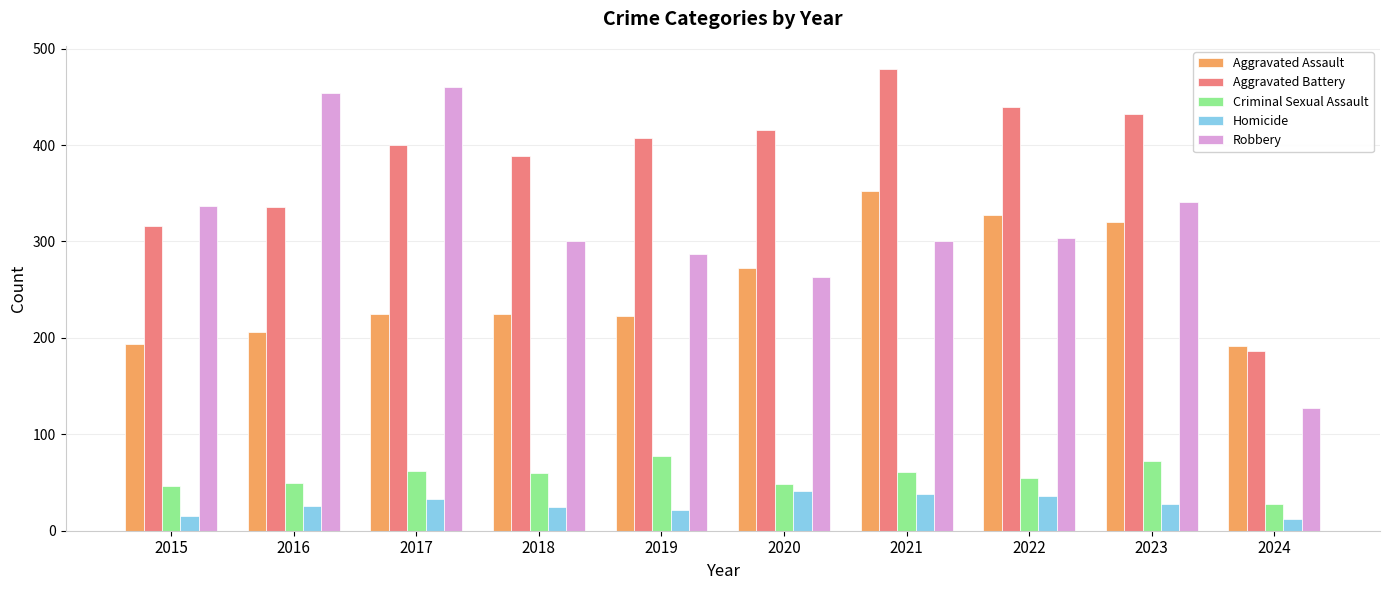

How many data points does each series have?

10